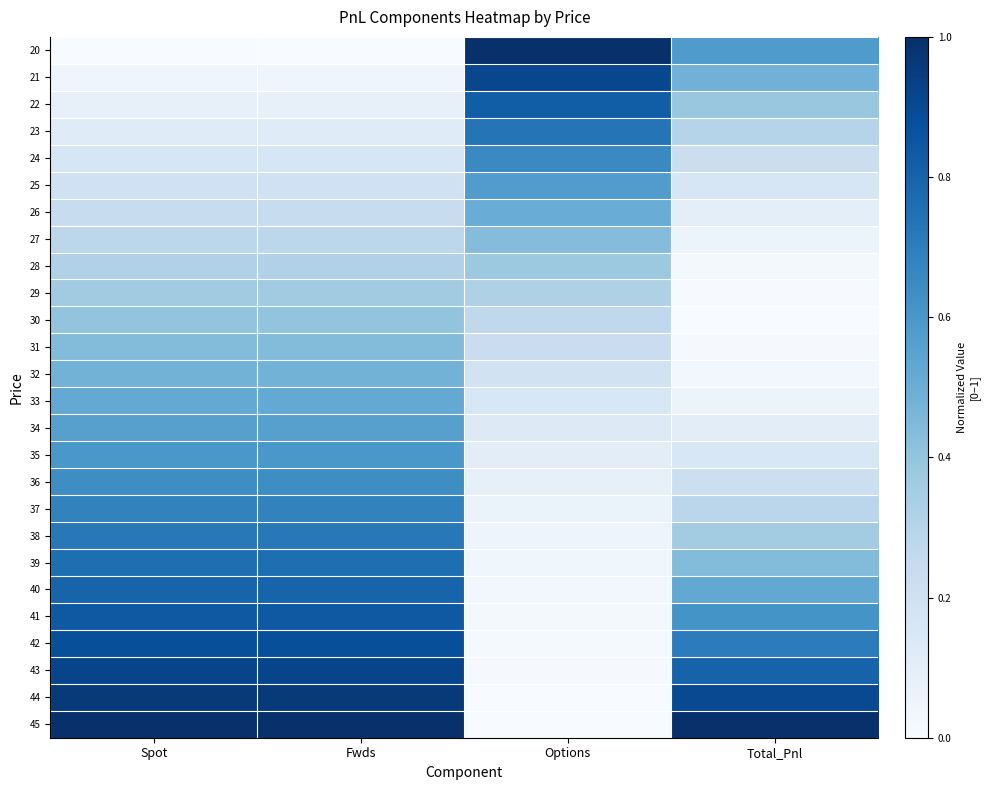

Between Spot and Fwds, which is larger?

Spot